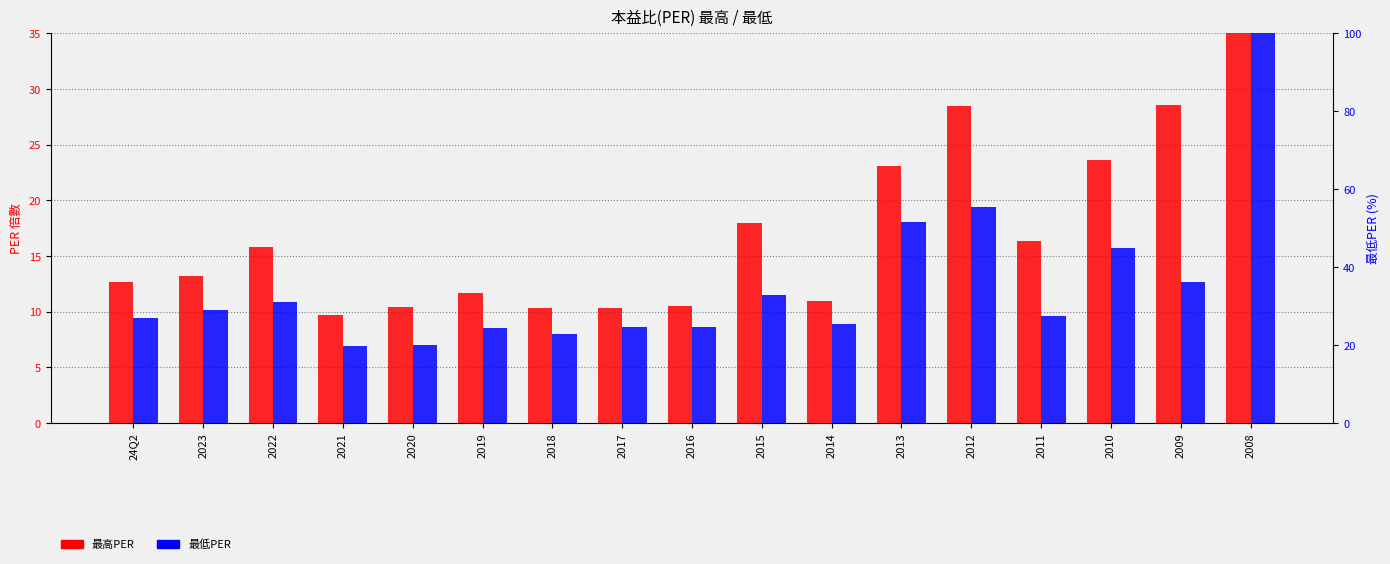

Are the bars horizontal?

No